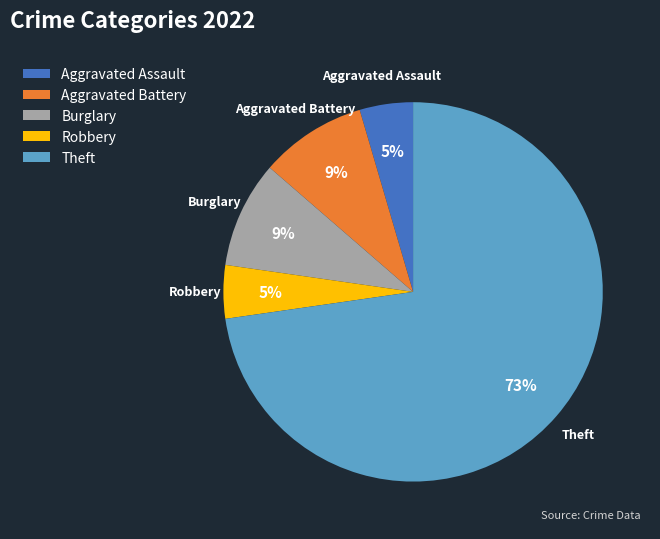

Which slice represents more than half of the pie?

Theft